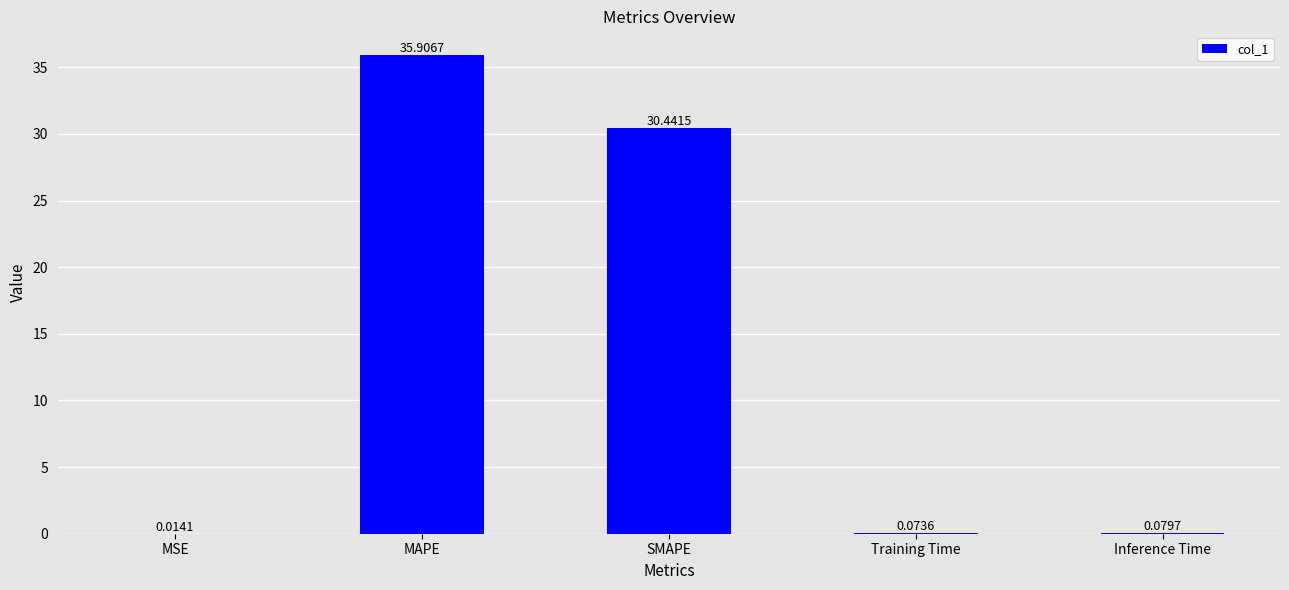

Where is the data nearest to the value 17?

SMAPE